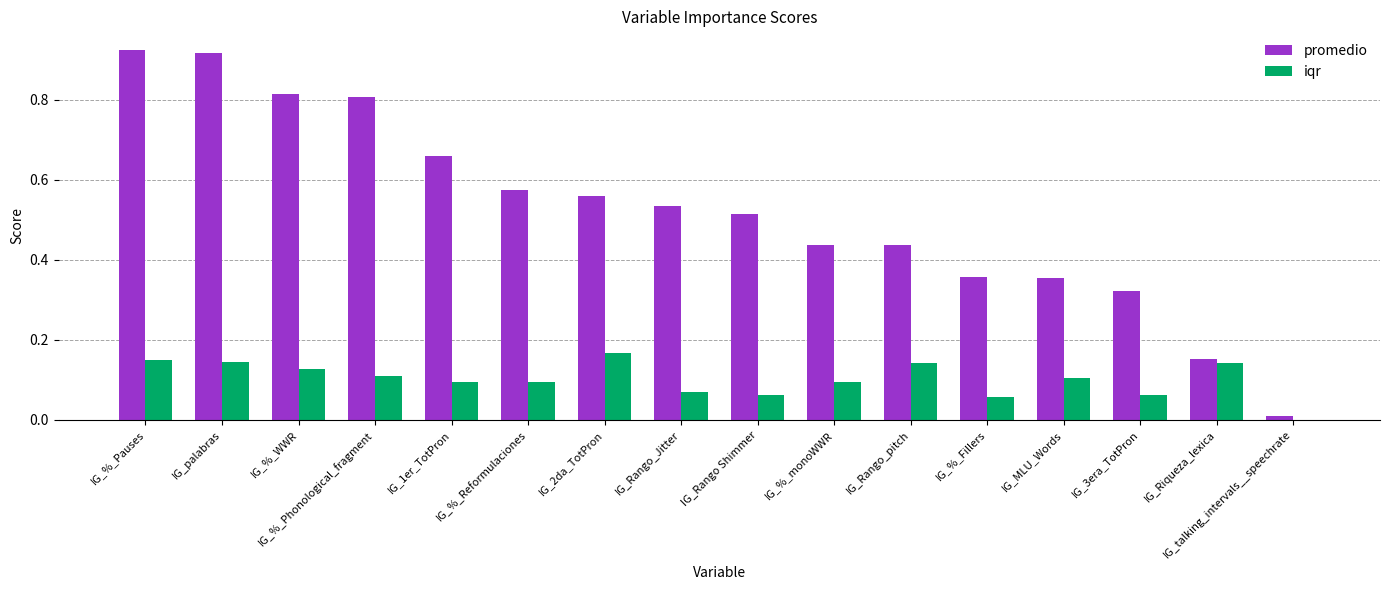

What are all the series names shown in the legend?

promedio, iqr